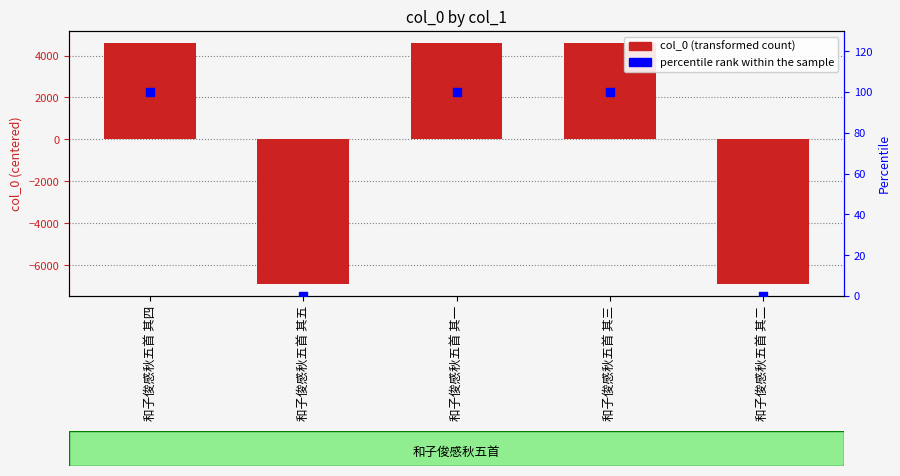

At how many categories does at least one series exceed -2066?

5